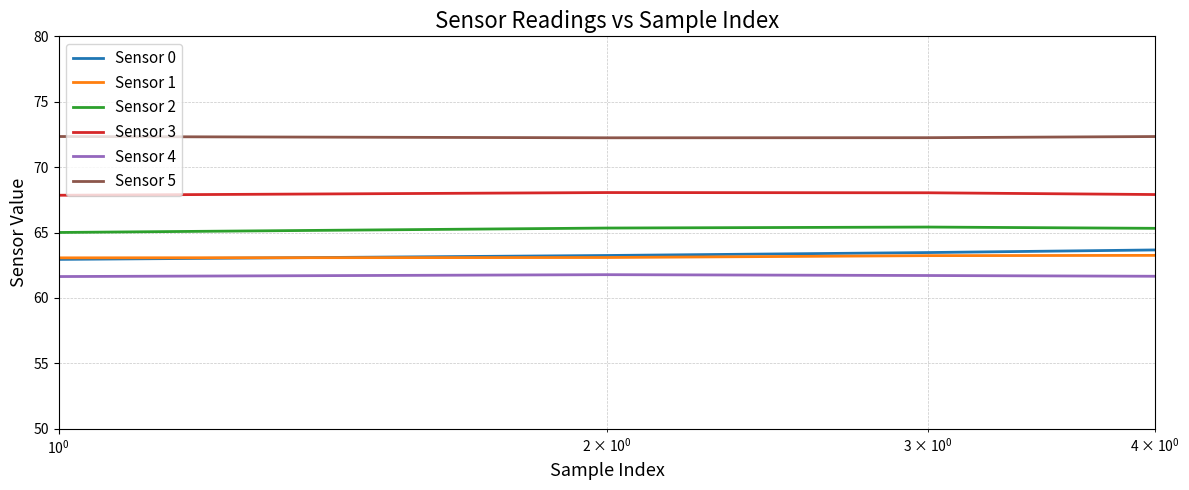

Which series has the widest spread of values?

Sensor 0